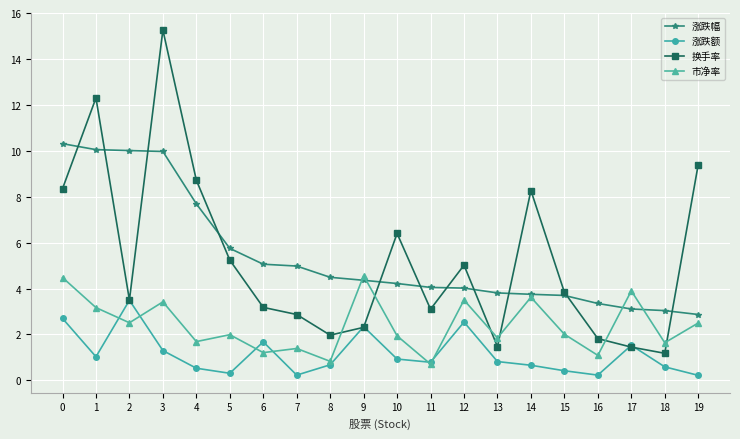

What is the value of the 涨跌额 point at the 10th from the left?

2.3